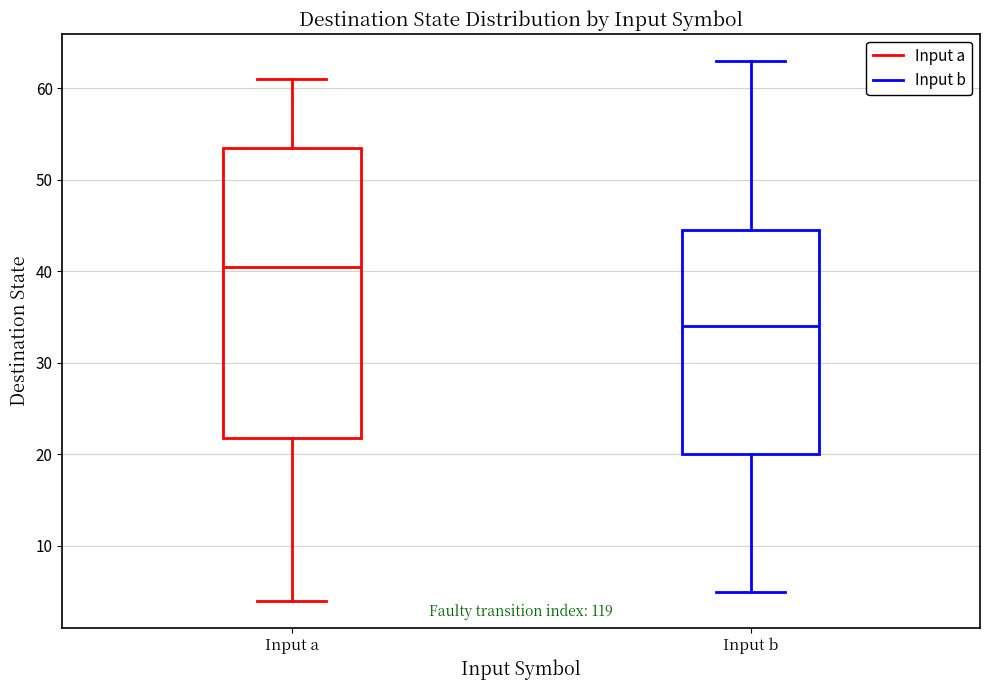

Reading left to right, transcribe this box plot: for each box, give where its median line is, the range the box spans, and where its two whiskers end, as read against the y-axis. The values are not printed on the chart, so give them approximately, as read against the axis.

Input a: median 41, box 22 to 54, whiskers 4 to 61
Input b: median 34, box 20 to 45, whiskers 5 to 63